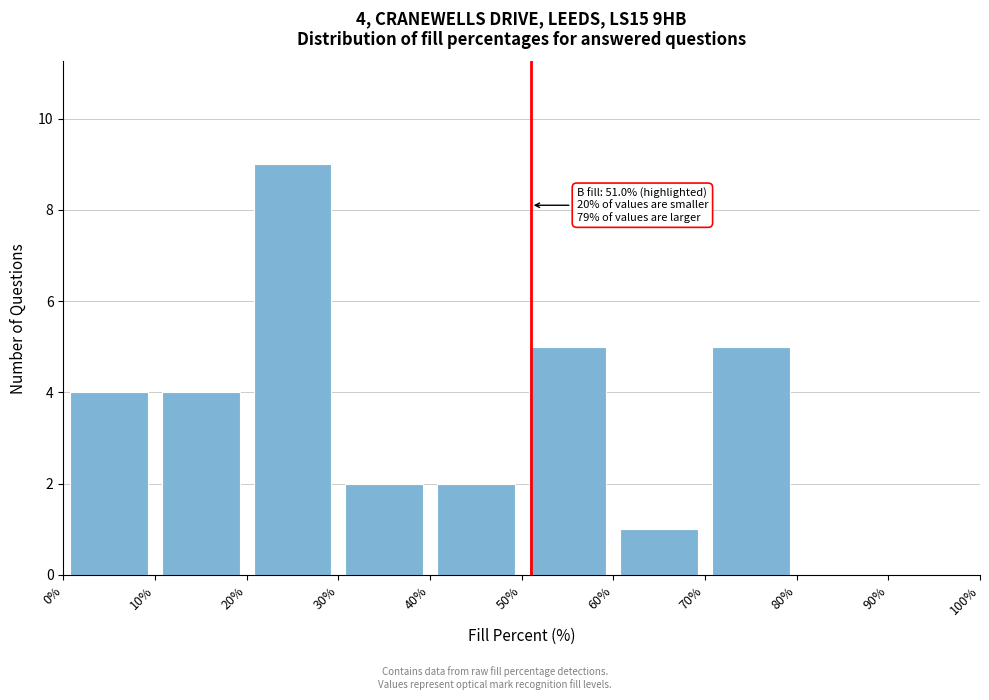

Which range on the x-axis has the tallest bar?

20% to 30%